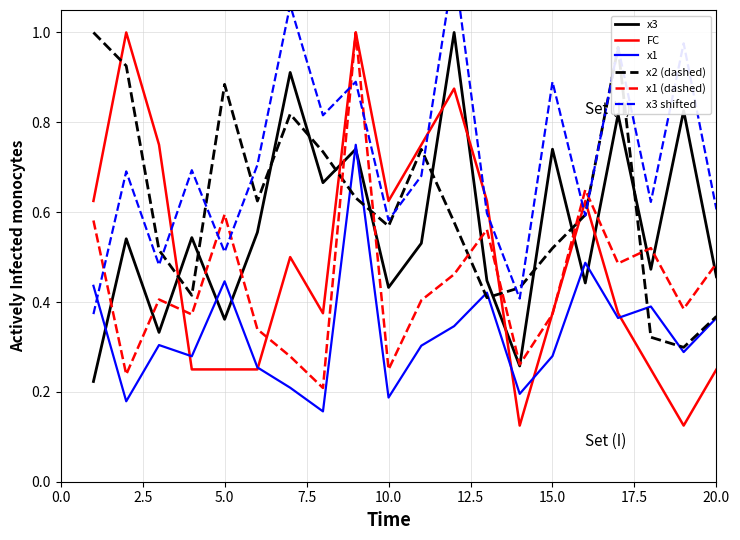

What are all the series names shown in the legend?

x3, FC, x1, x2 (dashed), x1 (dashed), x3 shifted